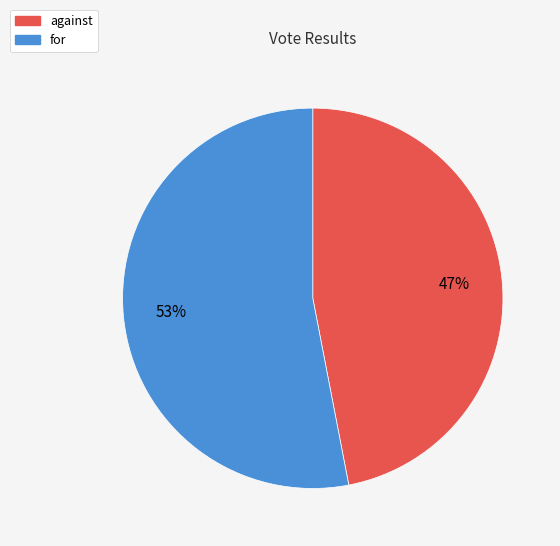

Rank the categories by value from highest to lowest.

for, against